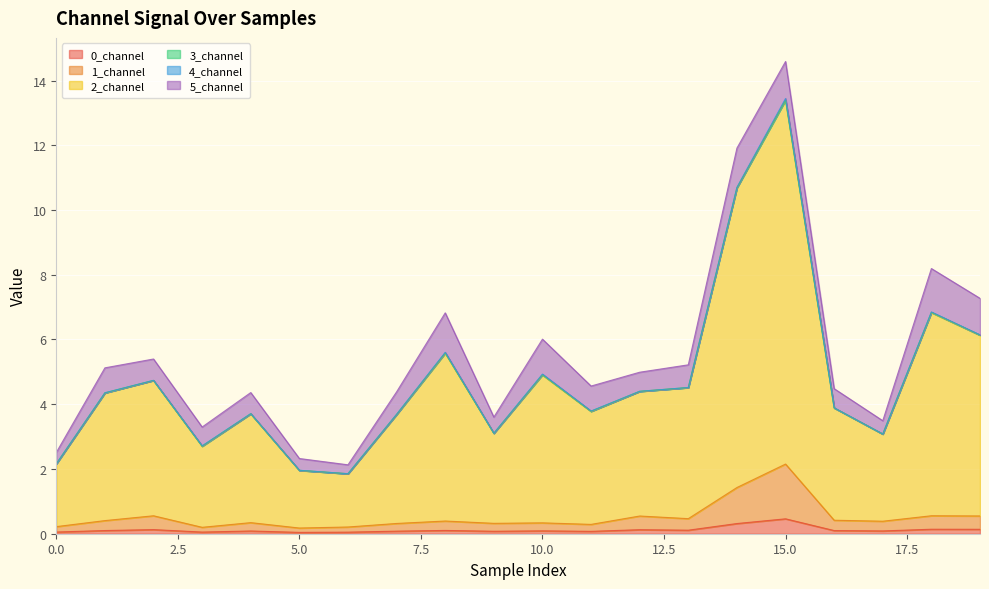

True or false: 1_channel and 2_channel intersect in this chart.

False